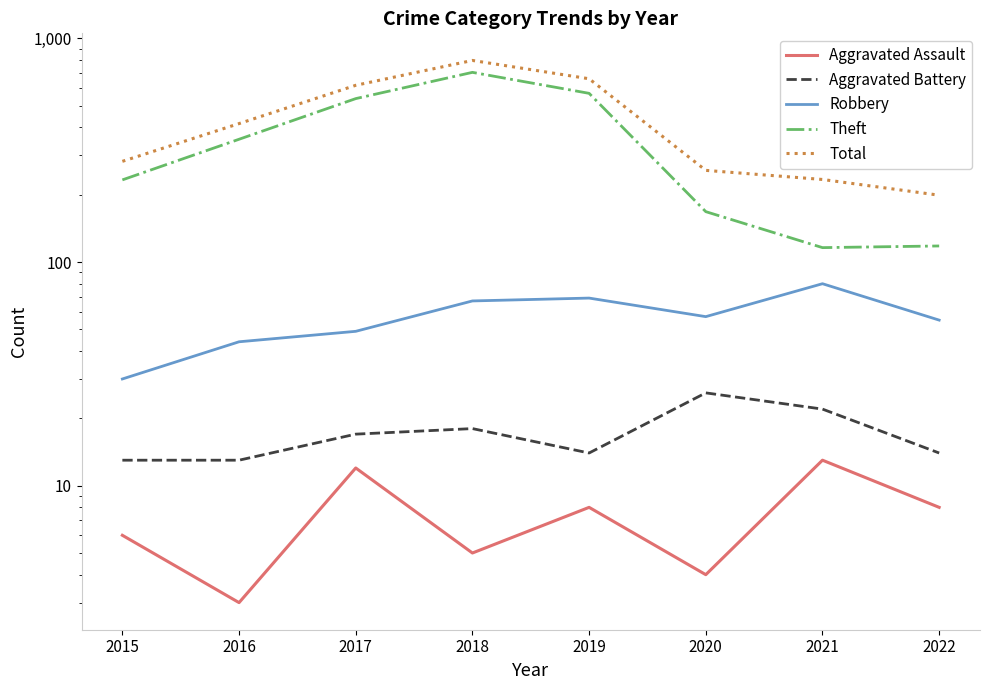

True or false: Theft and Robbery intersect in this chart.

False